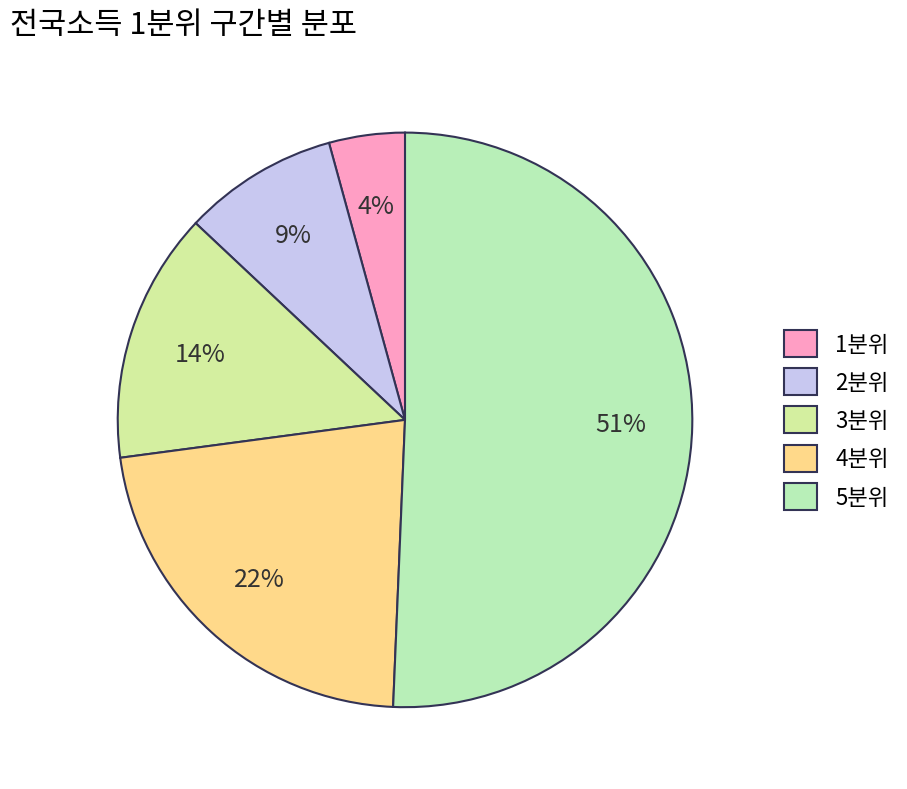

True or false: 3분위 accounts for 8% of the total.

False